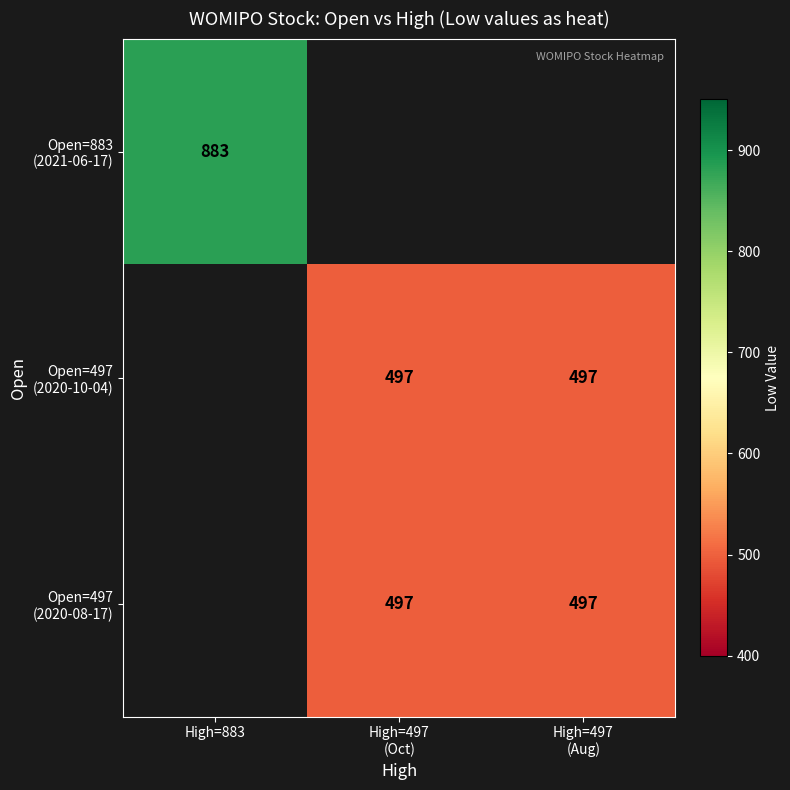

Which label corresponds to the largest value in the chart?

High=883